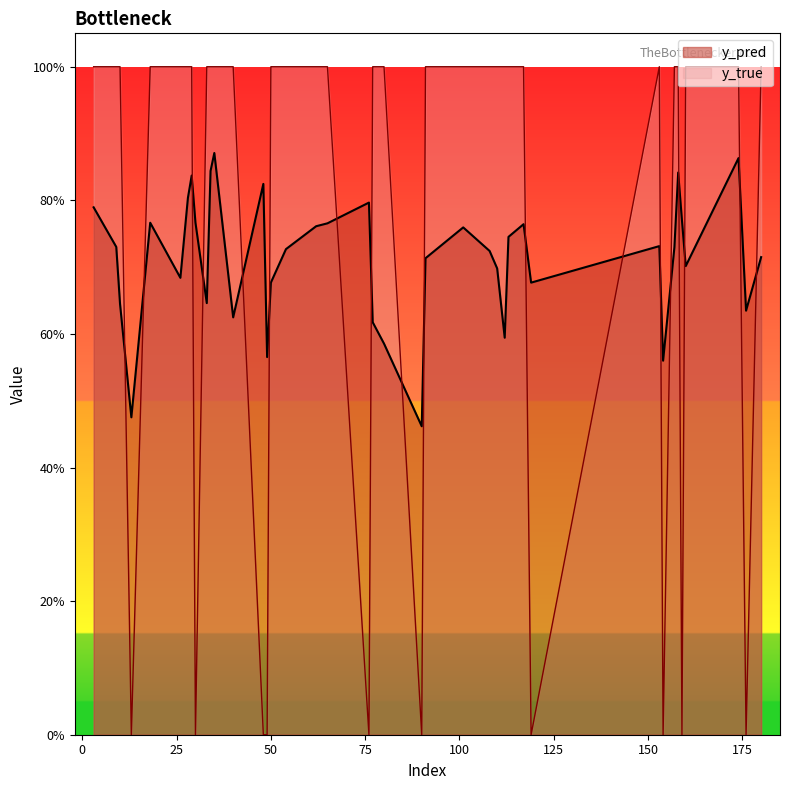

What is the value of the y_true point at the 2nd from the left?

1.0